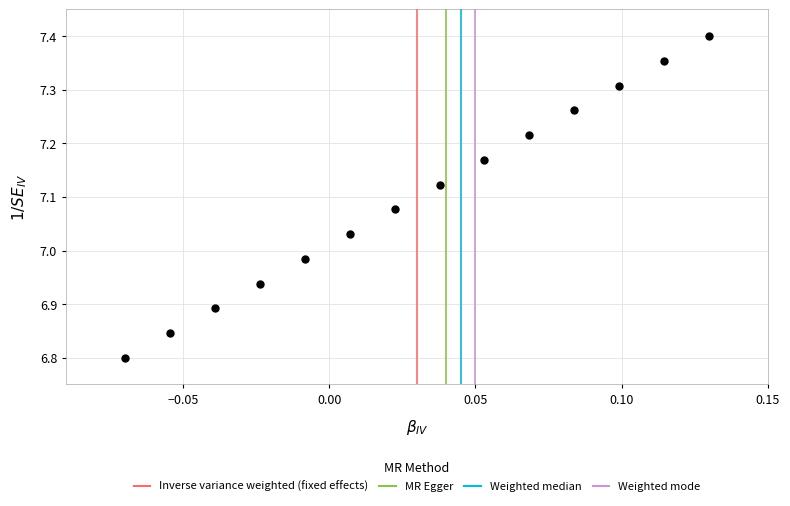

How many points are shown in the scatter plot?

14